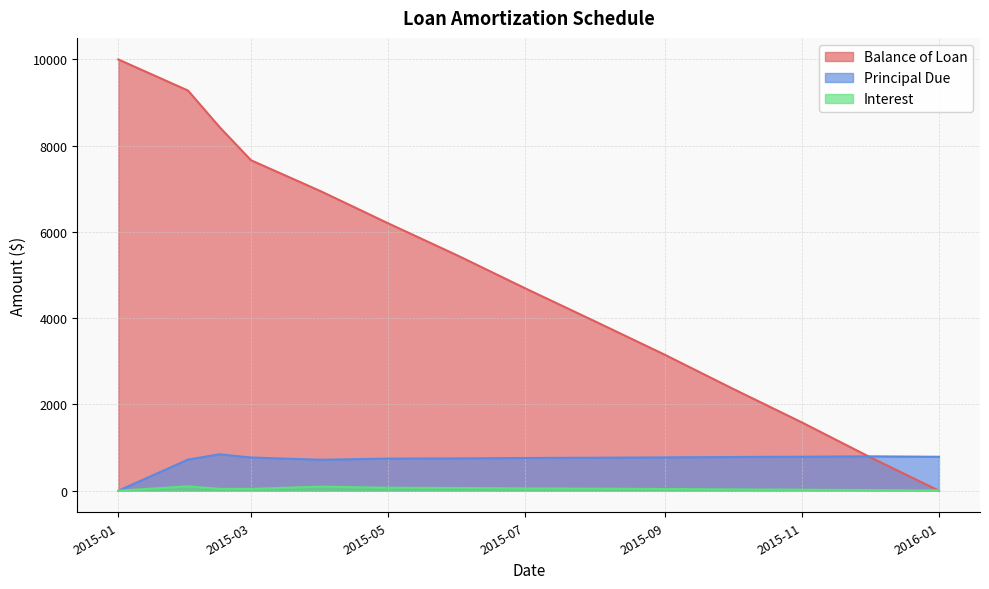

Which series has the largest range (max minus min)?

Balance of Loan